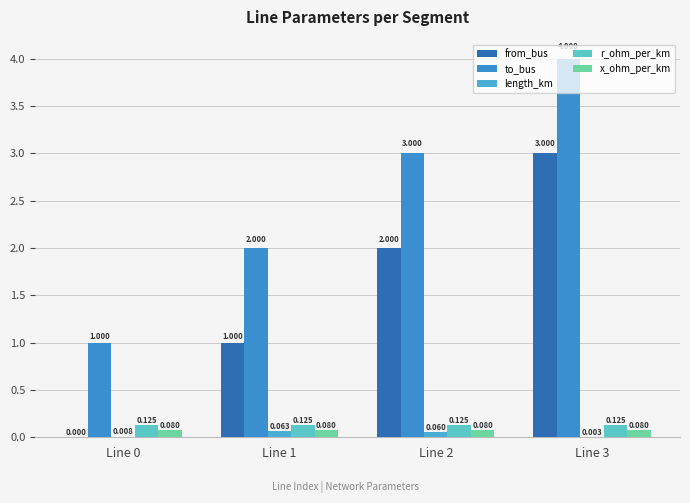

Count the number of data series in this chart.

5